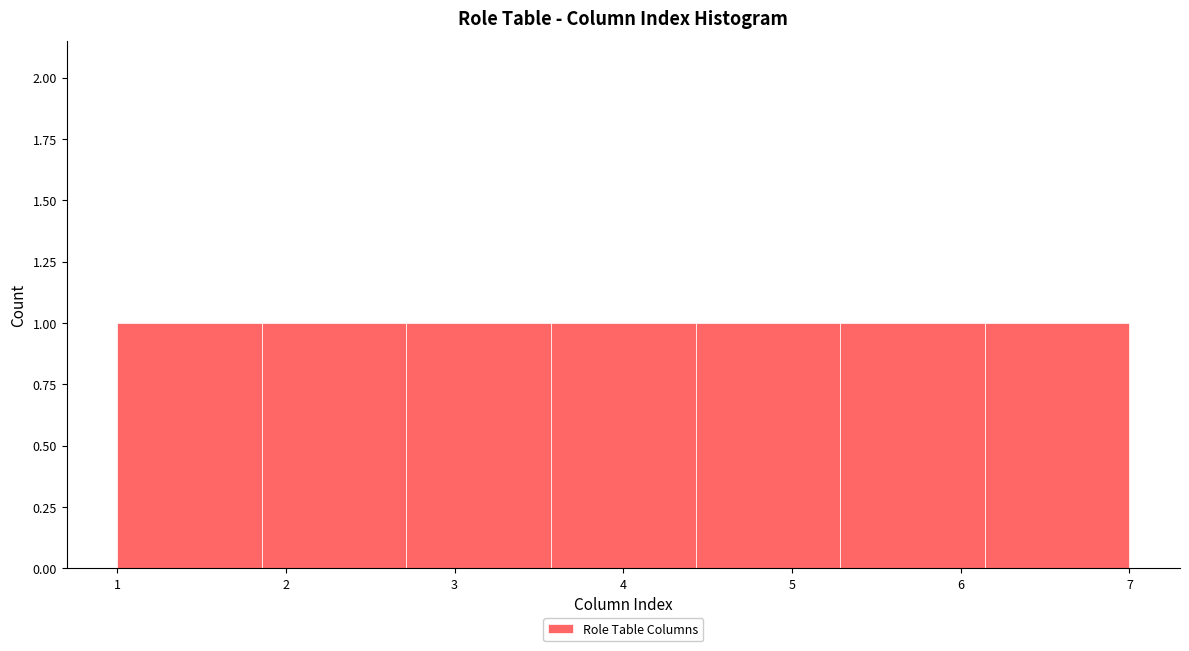

What is the height of the bar covering 3.6 to 4.4 on the x-axis? Neither the bar edges nor the heights are printed on the chart, so give them approximately, as read against the axes.

1